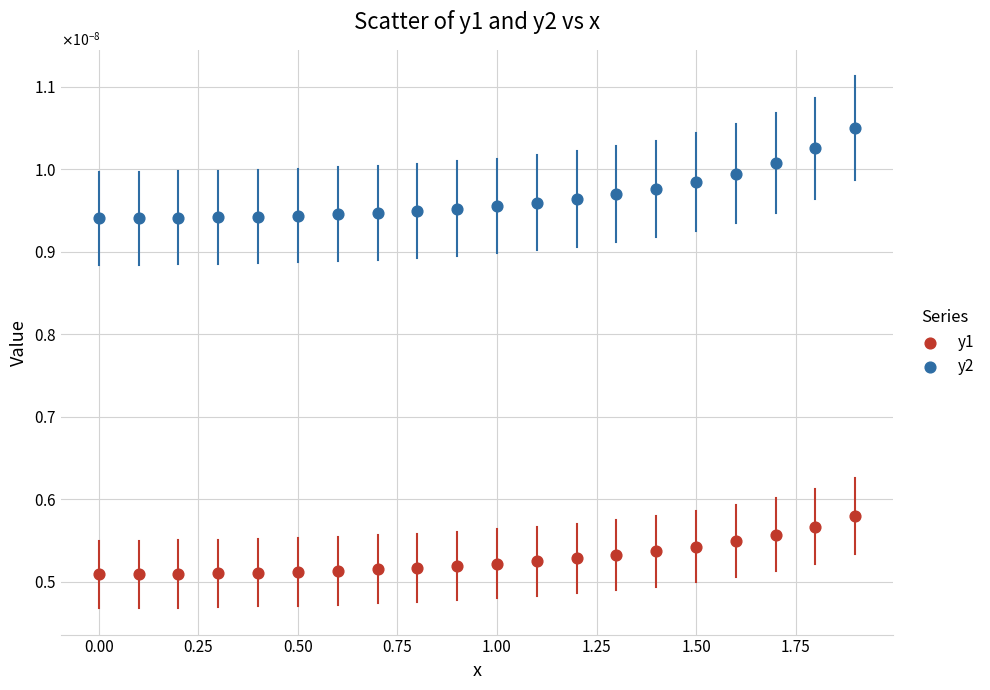

Which series reaches the minimum Y coordinate?

y1